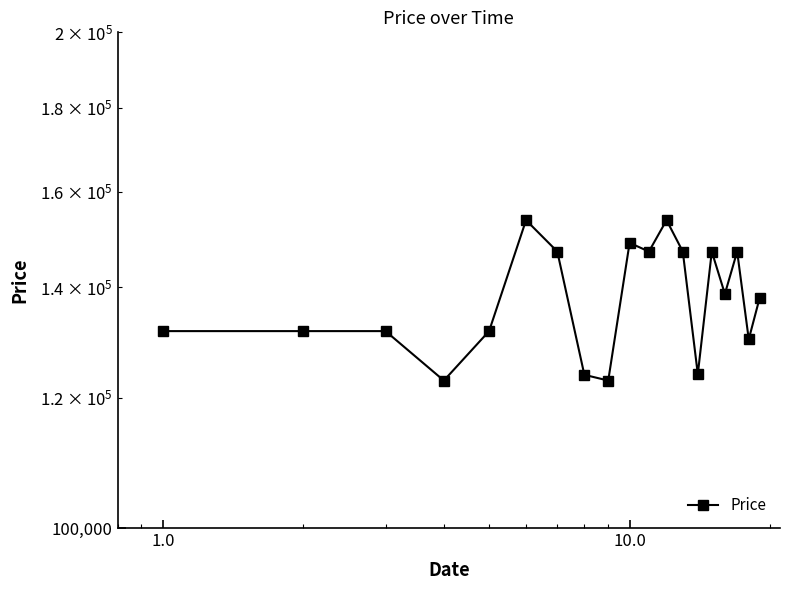

True or false: the data shows 171373 at 0.1.

False